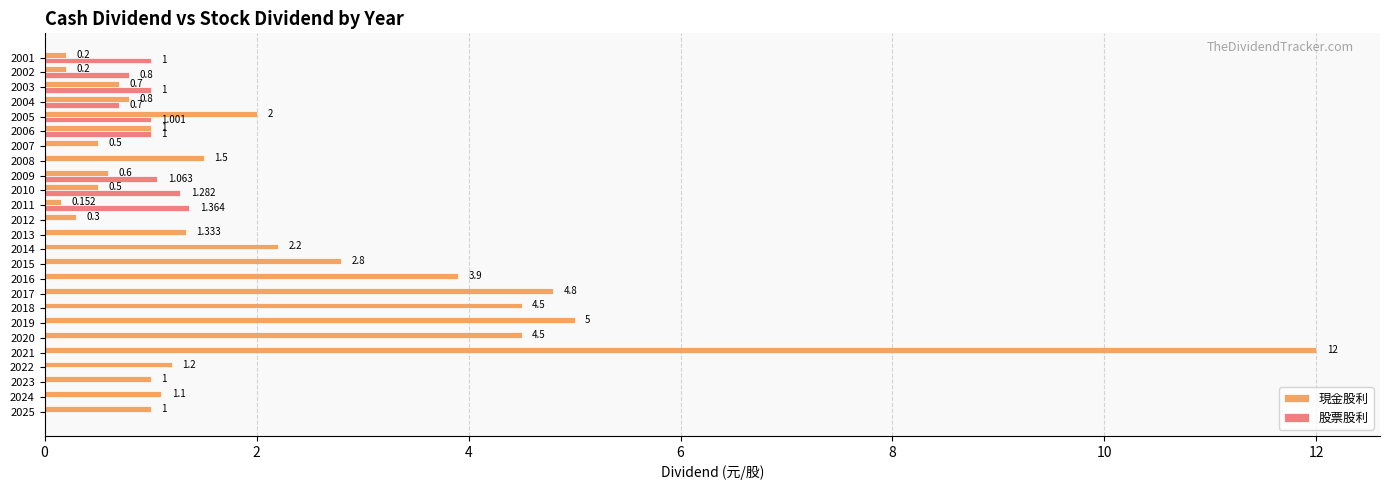

Which series has the largest total across all categories?

現金股利